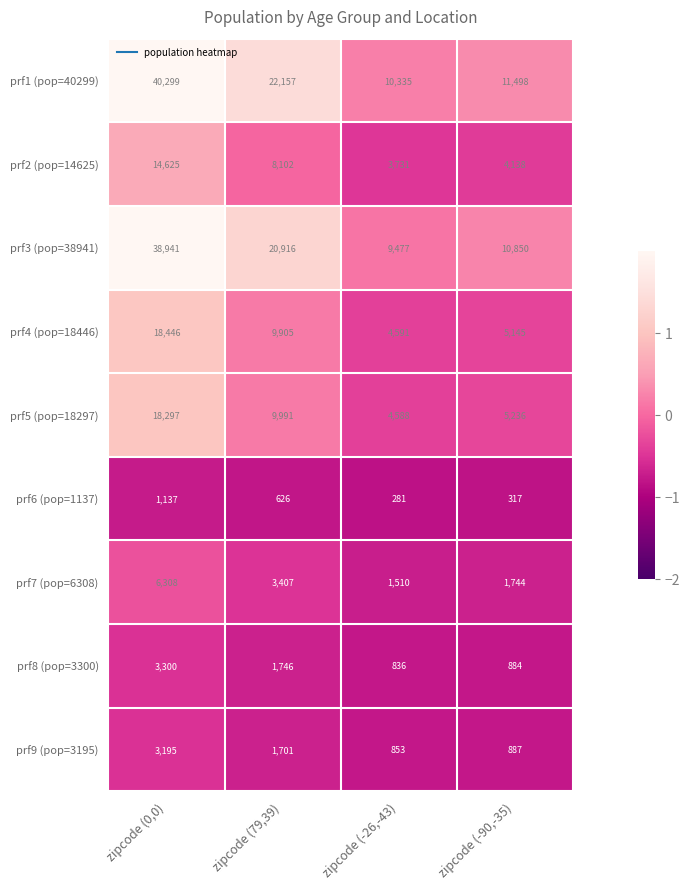

What is the sum of all prf5 (pop=18297) values?

38112